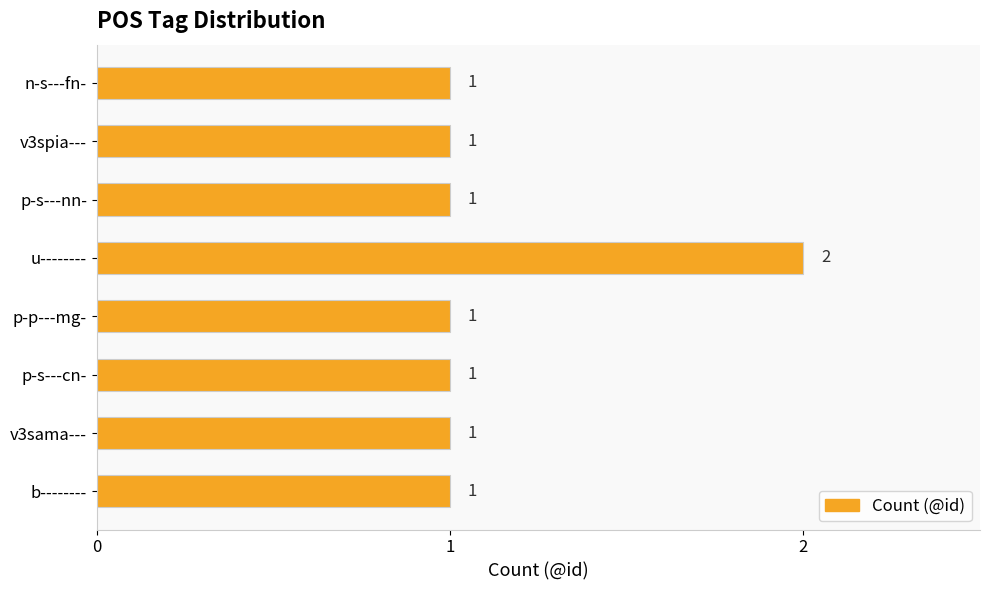

True or false: the data shows 1 at p-p---mg-.

True